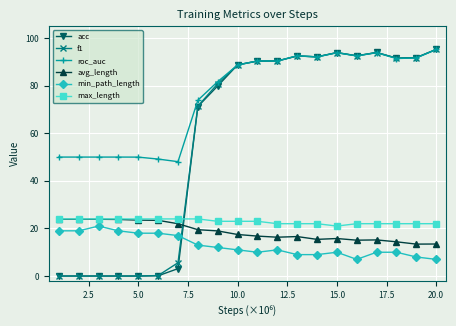

Which series has the largest total across all categories?

roc_auc